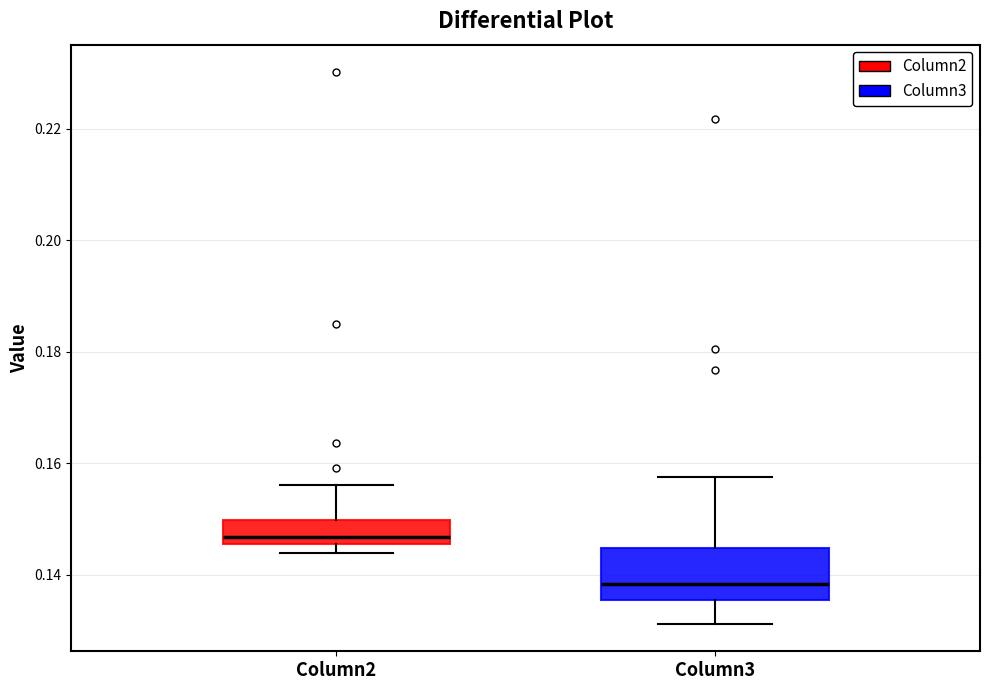

Where is the upper edge of the box for Column2 on the y-axis? The values are not printed on the chart, so give them approximately, as read against the axis.

0.150